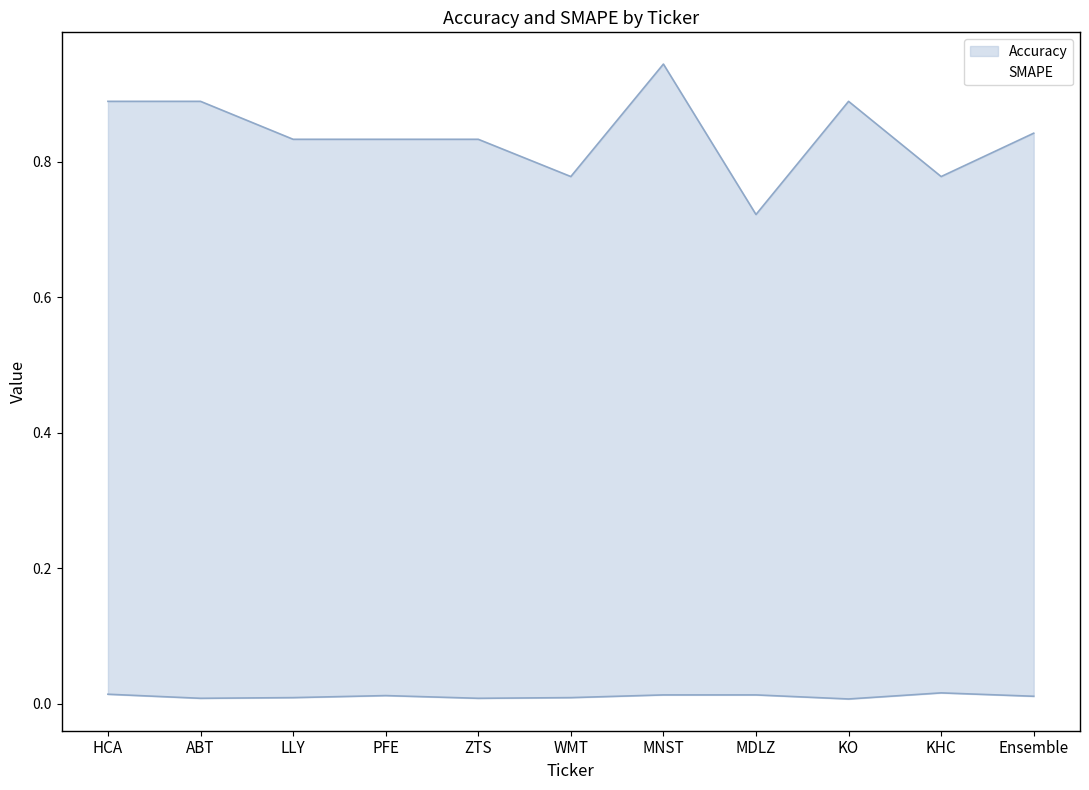

Is it true that Accuracy equals 0.7 at MDLZ?

True